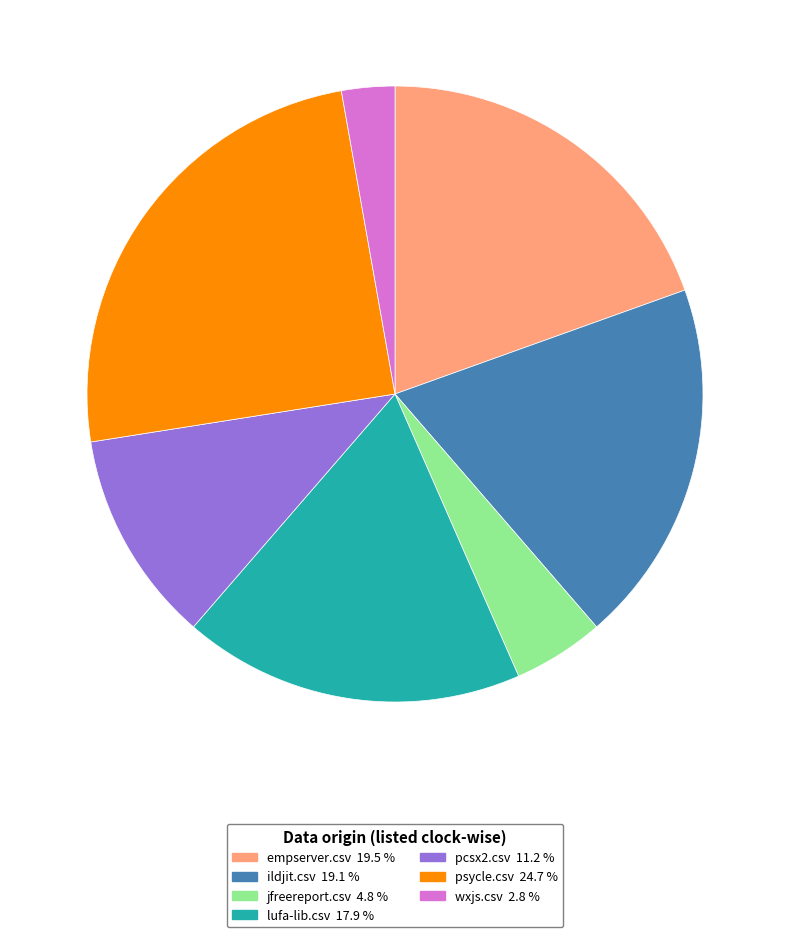

Does any single category account for the majority?

No